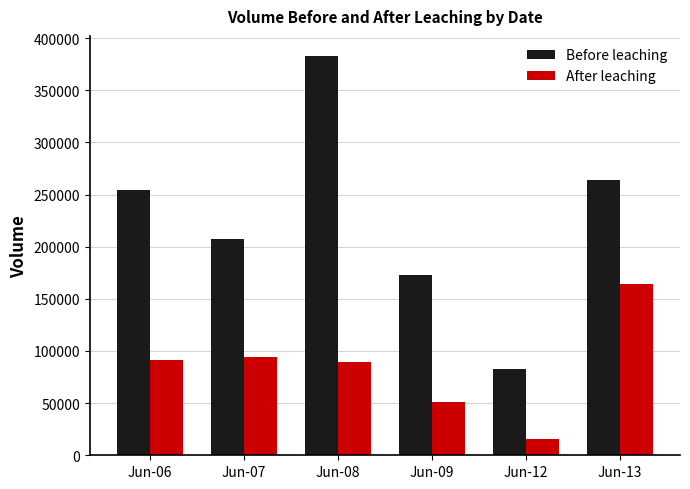

What is the difference between the second highest and second lowest values in the Before leaching series?

90596